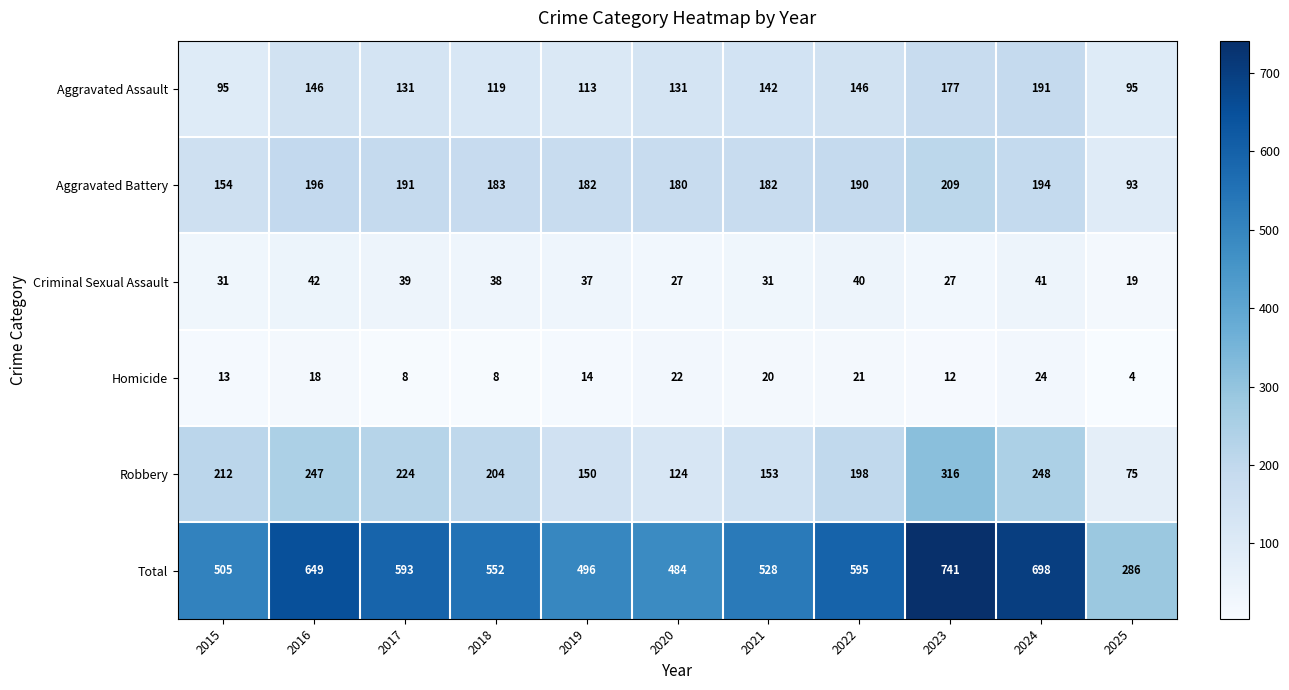

Rank the series at 2024 from lowest to highest value.

Homicide, Criminal Sexual Assault, Aggravated Assault, Aggravated Battery, Robbery, Total